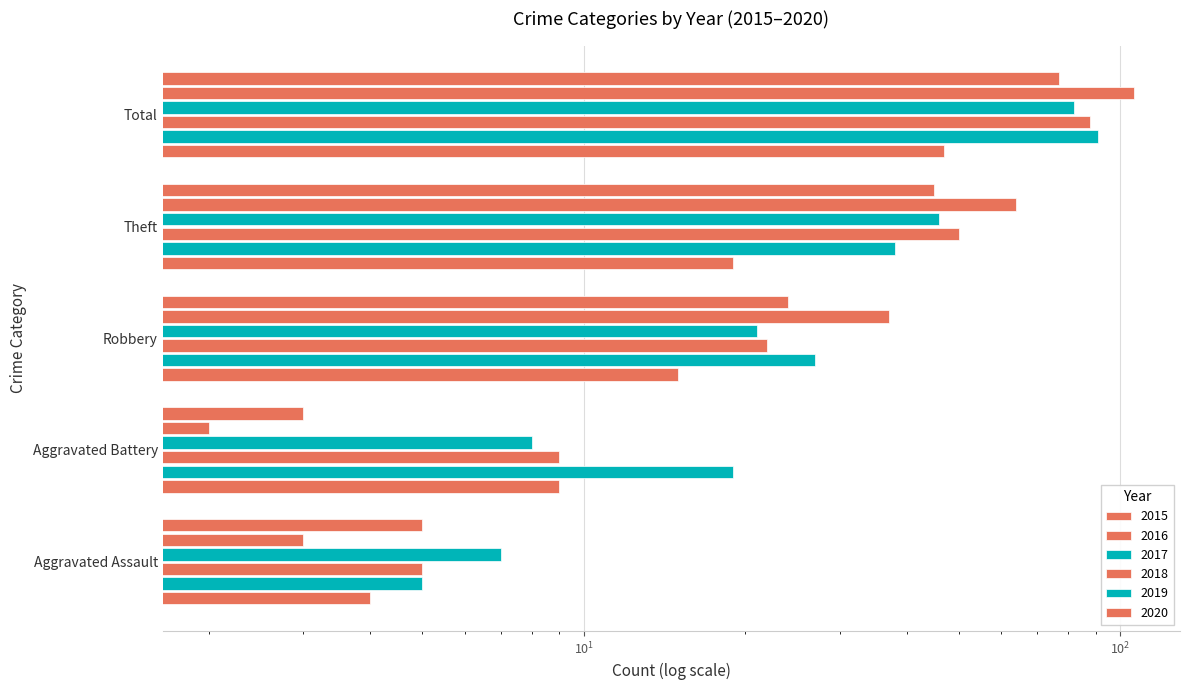

True or false: 2020 has a value of 9 at Aggravated Battery.

True